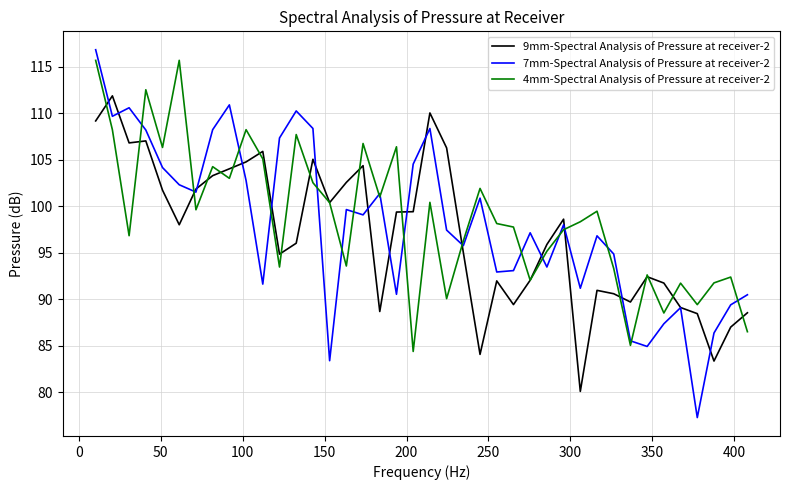

In 4mm-Spectral Analysis of Pressure at receiver-2, how many points are higher than both neighbors (excluding endpoints)?

13